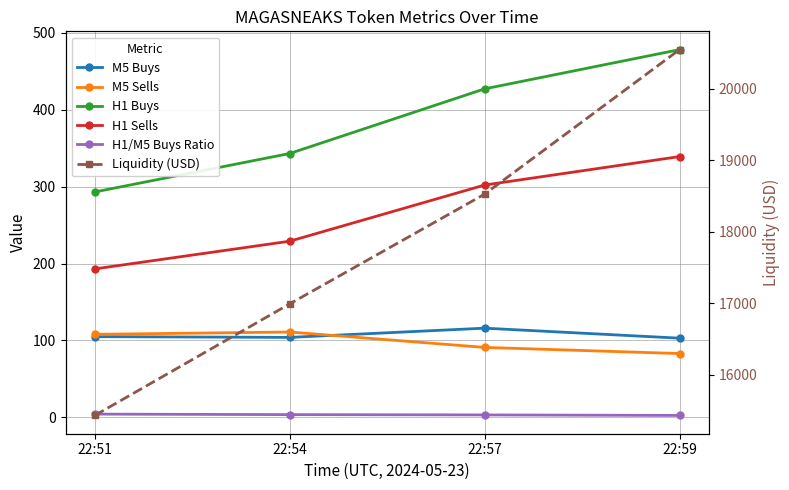

How many values in the H1 Buys series are below 427?

2